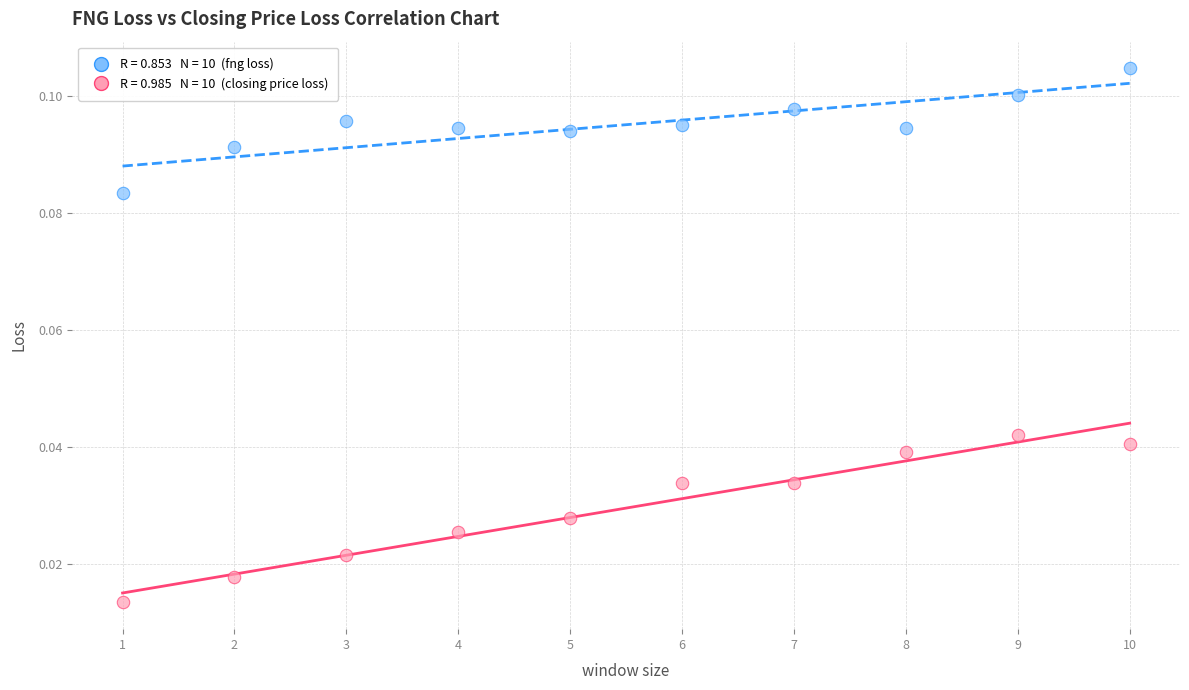

Across all data points, what is the range of X values (max minus min)?

9.0